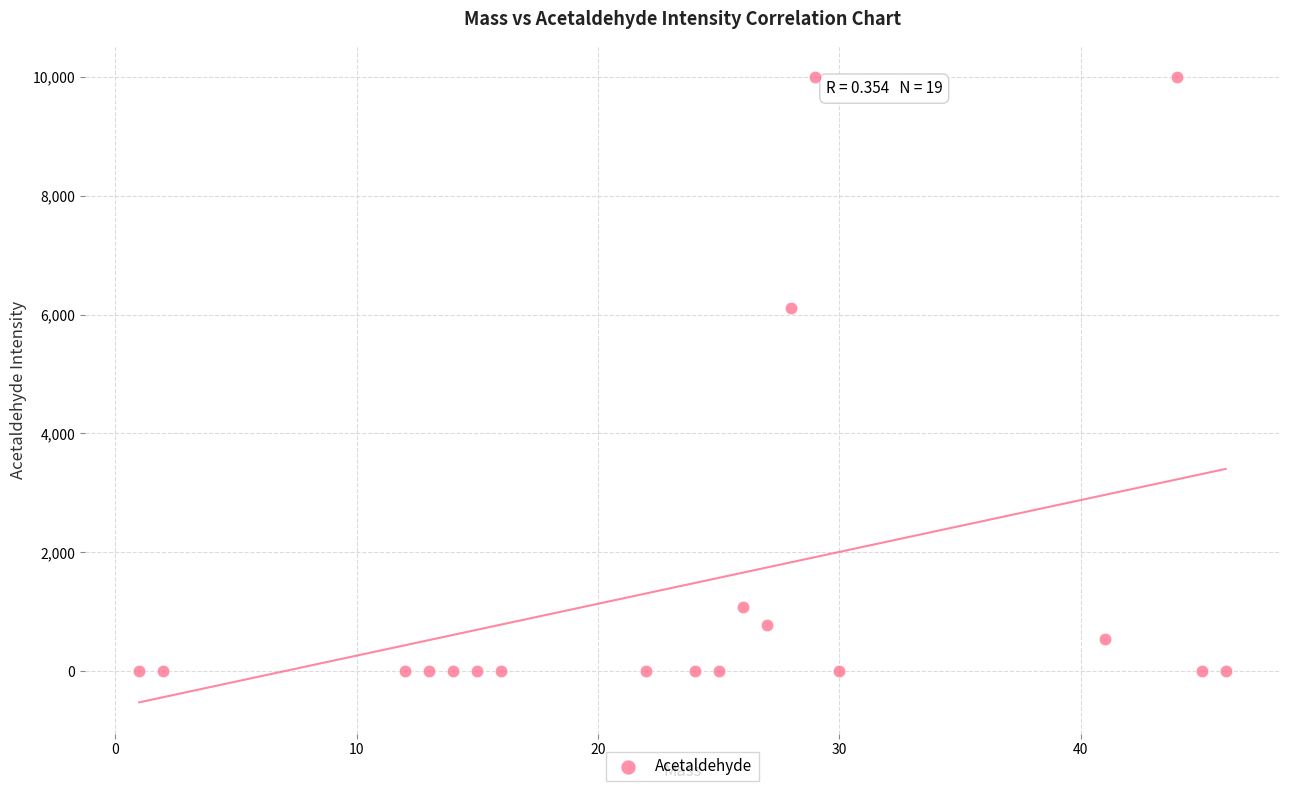

What Y value in the scatter plot is closest to 4999?

6103